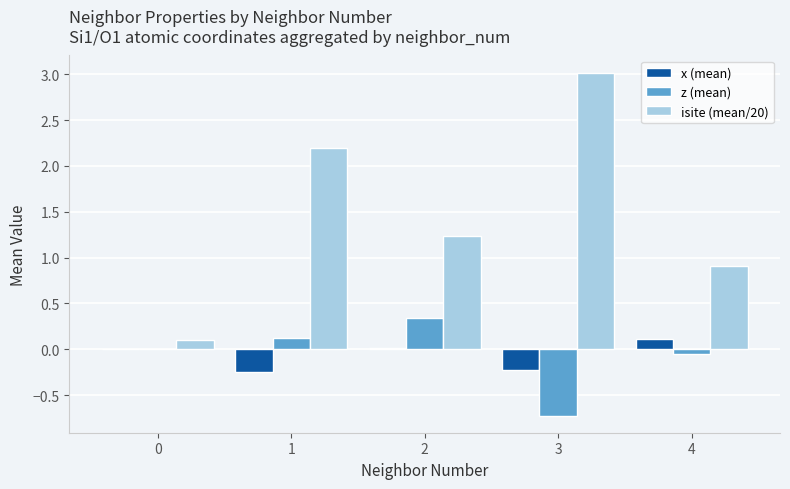

How many distinct data groups are displayed?

3